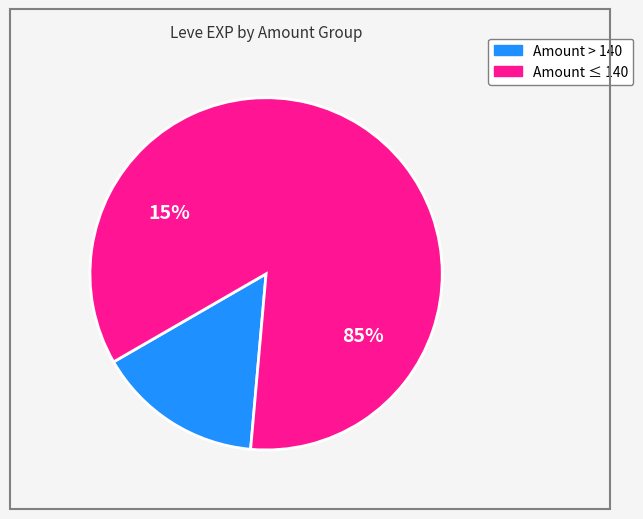

Is it true that Jack-o'-lantern is 1% of the pie?

False